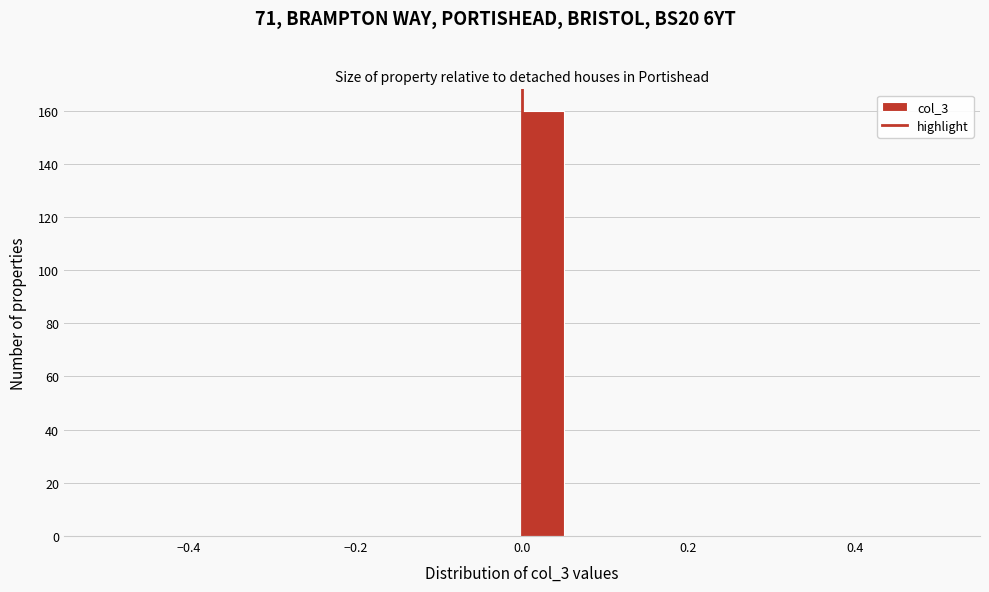

Read against the x-axis, roughly where is the centre of the tallest bar?

0.02